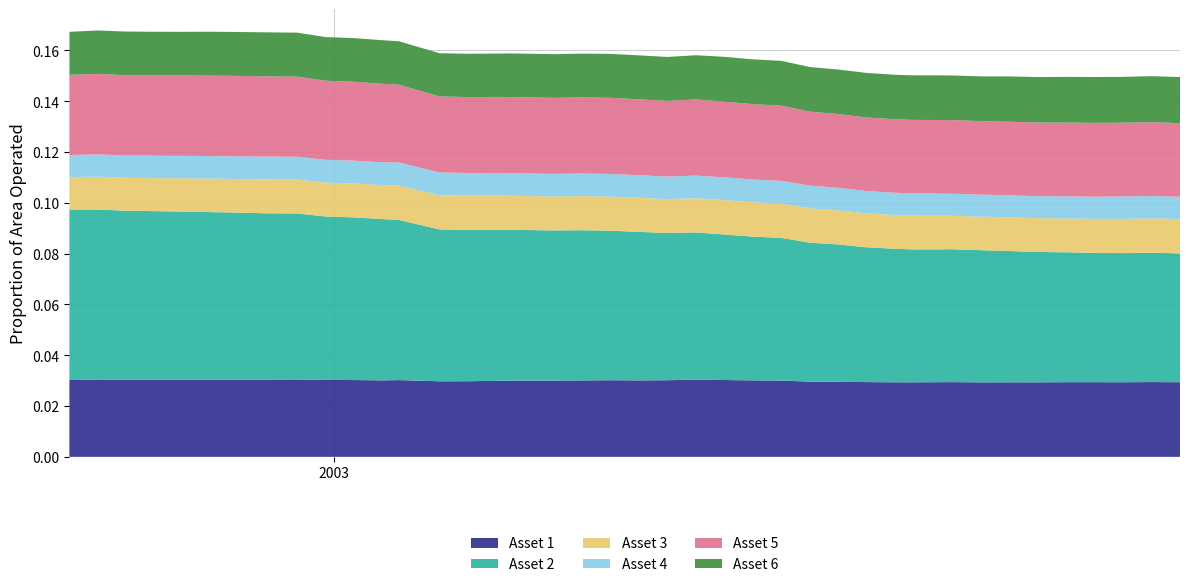

Reading left to right, transcribe all the data shown in this chart.

Asset 1: 0=0.0	1=0.0	2=0.0	3=0.0	4=0.0	5=0.0	6=0.0	7=0.0	8=0.0	9=0.0	10=0.0	11=0.0	12=0.0	13=0.0	14=0.0	15=0.0	16=0.0	17=0.0	18=0.0	19=0.0	20=0.0	21=0.0	22=0.0	23=0.0	24=0.0	25=0.0	26=0.0	27=0.0	28=0.0	29=0.0	30=0.0	31=0.0	32=0.0	33=0.0	34=0.0	35=0.0	36=0.0	37=0.0	38=0.0	39=0.0
Asset 2: 0=0.1	1=0.1	2=0.1	3=0.1	4=0.1	5=0.1	6=0.1	7=0.1	8=0.1	9=0.1	10=0.1	11=0.1	12=0.1	13=0.1	14=0.1	15=0.1	16=0.1	17=0.1	18=0.1	19=0.1	20=0.1	21=0.1	22=0.1	23=0.1	24=0.1	25=0.1	26=0.1	27=0.1	28=0.1	29=0.1	30=0.1	31=0.1	32=0.1	33=0.1	34=0.1	35=0.1	36=0.1	37=0.1	38=0.1	39=0.1
Asset 3: 0=0.0	1=0.0	2=0.0	3=0.0	4=0.0	5=0.0	6=0.0	7=0.0	8=0.0	9=0.0	10=0.0	11=0.0	12=0.0	13=0.0	14=0.0	15=0.0	16=0.0	17=0.0	18=0.0	19=0.0	20=0.0	21=0.0	22=0.0	23=0.0	24=0.0	25=0.0	26=0.0	27=0.0	28=0.0	29=0.0	30=0.0	31=0.0	32=0.0	33=0.0	34=0.0	35=0.0	36=0.0	37=0.0	38=0.0	39=0.0
Asset 4: 0=0.0	1=0.0	2=0.0	3=0.0	4=0.0	5=0.0	6=0.0	7=0.0	8=0.0	9=0.0	10=0.0	11=0.0	12=0.0	13=0.0	14=0.0	15=0.0	16=0.0	17=0.0	18=0.0	19=0.0	20=0.0	21=0.0	22=0.0	23=0.0	24=0.0	25=0.0	26=0.0	27=0.0	28=0.0	29=0.0	30=0.0	31=0.0	32=0.0	33=0.0	34=0.0	35=0.0	36=0.0	37=0.0	38=0.0	39=0.0
Asset 5: 0=0.0	1=0.0	2=0.0	3=0.0	4=0.0	5=0.0	6=0.0	7=0.0	8=0.0	9=0.0	10=0.0	11=0.0	12=0.0	13=0.0	14=0.0	15=0.0	16=0.0	17=0.0	18=0.0	19=0.0	20=0.0	21=0.0	22=0.0	23=0.0	24=0.0	25=0.0	26=0.0	27=0.0	28=0.0	29=0.0	30=0.0	31=0.0	32=0.0	33=0.0	34=0.0	35=0.0	36=0.0	37=0.0	38=0.0	39=0.0
Asset 6: 0=0.0	1=0.0	2=0.0	3=0.0	4=0.0	5=0.0	6=0.0	7=0.0	8=0.0	9=0.0	10=0.0	11=0.0	12=0.0	13=0.0	14=0.0	15=0.0	16=0.0	17=0.0	18=0.0	19=0.0	20=0.0	21=0.0	22=0.0	23=0.0	24=0.0	25=0.0	26=0.0	27=0.0	28=0.0	29=0.0	30=0.0	31=0.0	32=0.0	33=0.0	34=0.0	35=0.0	36=0.0	37=0.0	38=0.0	39=0.0